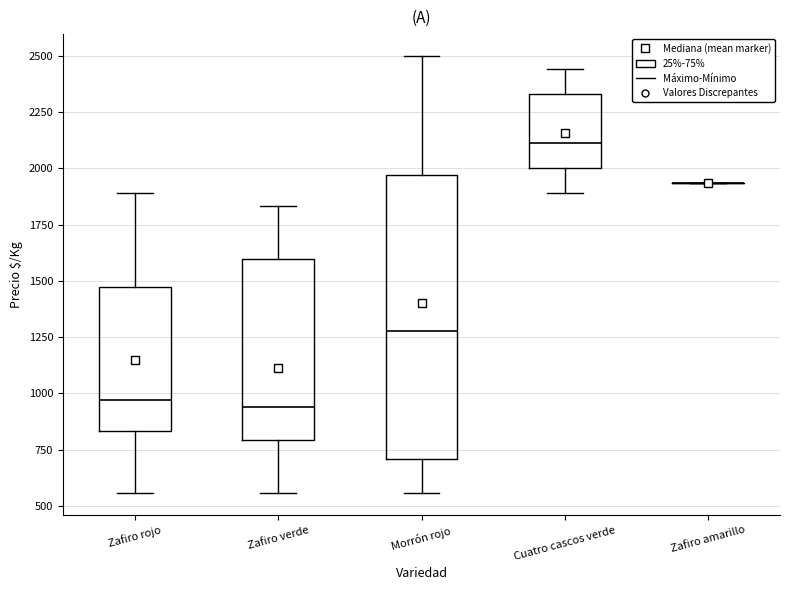

Where is the lower edge of the box for Cuatro cascos verde on the y-axis? The values are not printed on the chart, so give them approximately, as read against the axis.

2000